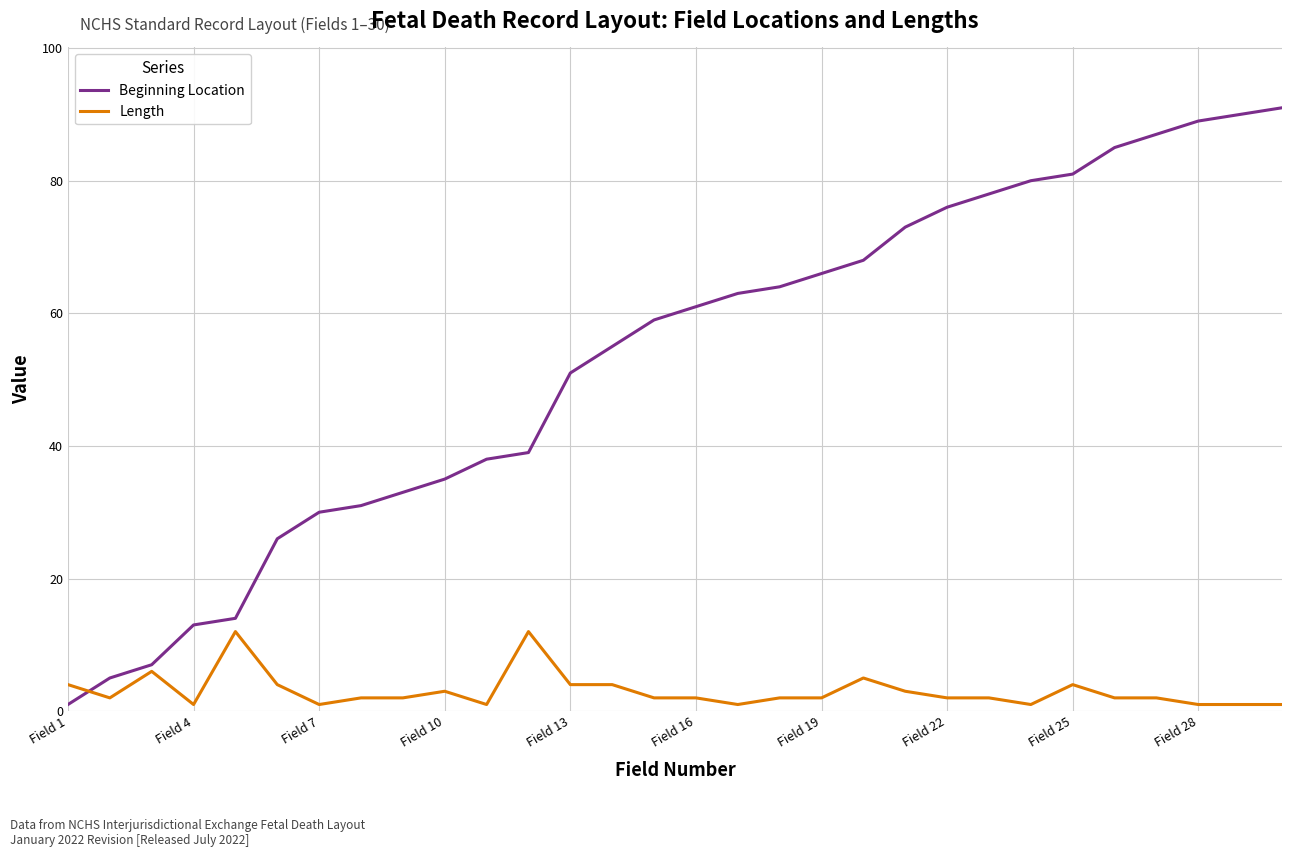

What is the maximum value shown in the chart?

91